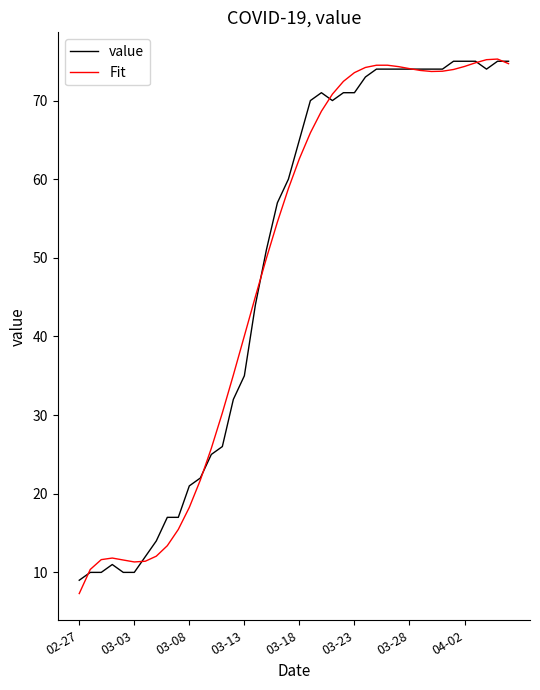

What is the maximum value for Fit?

75.3